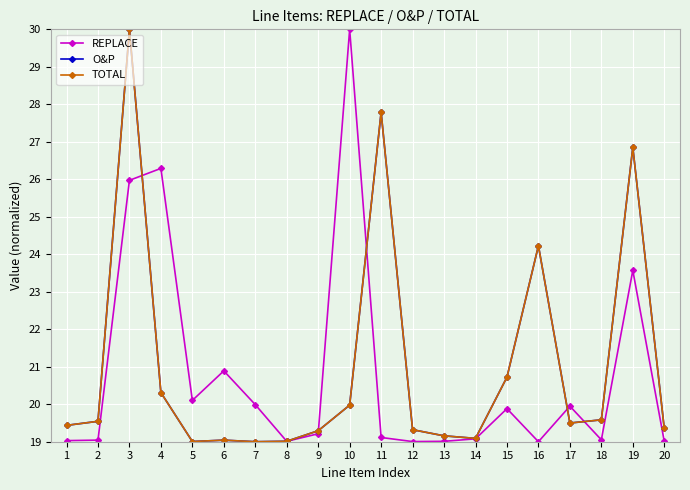

Is it true that TOTAL equals 36.3 at 11?

False